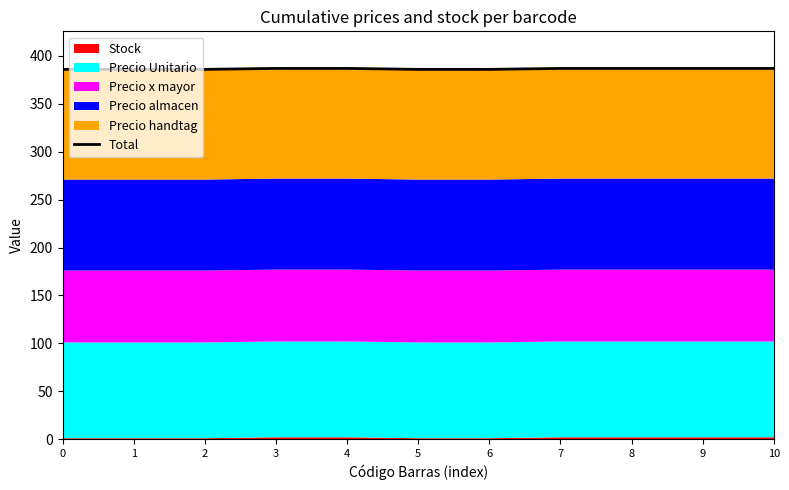

Rank the categories by value from lowest to highest.

0, 1, 2, 5, 6, 3, 4, 7, 8, 9, 10